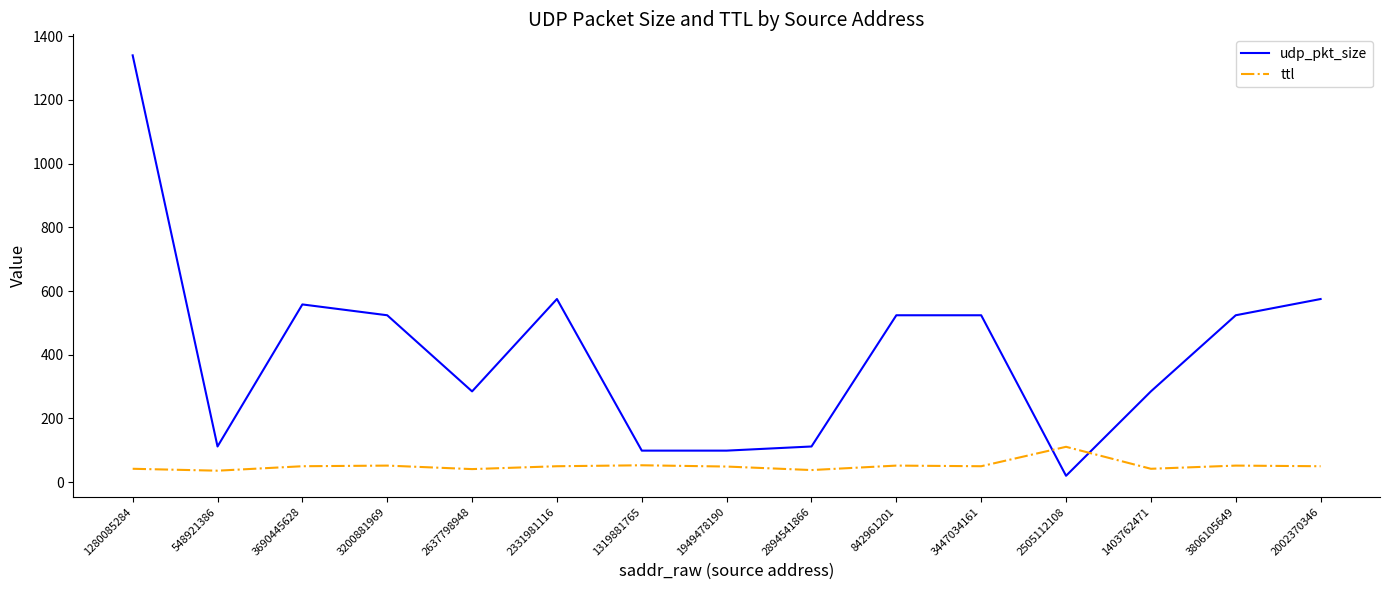

What is the minimum value for udp_pkt_size?

20